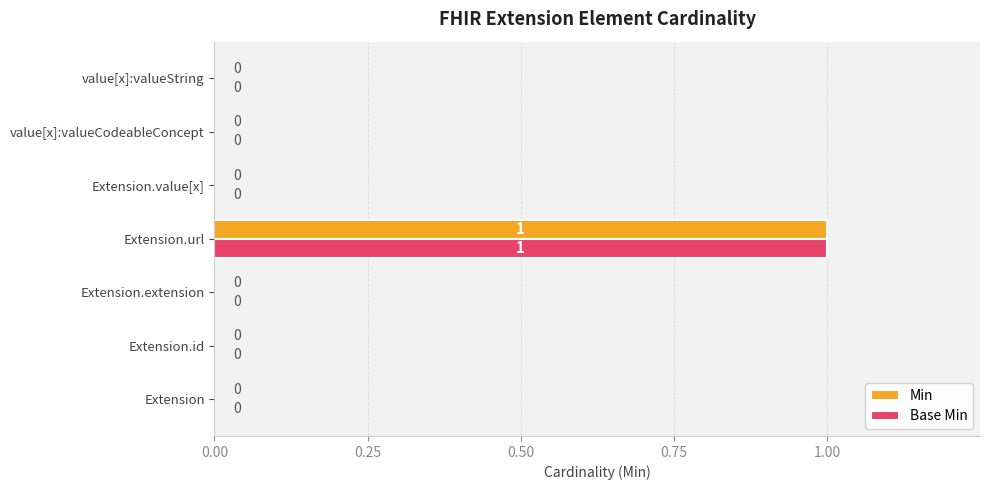

How many data points does each series have?

7